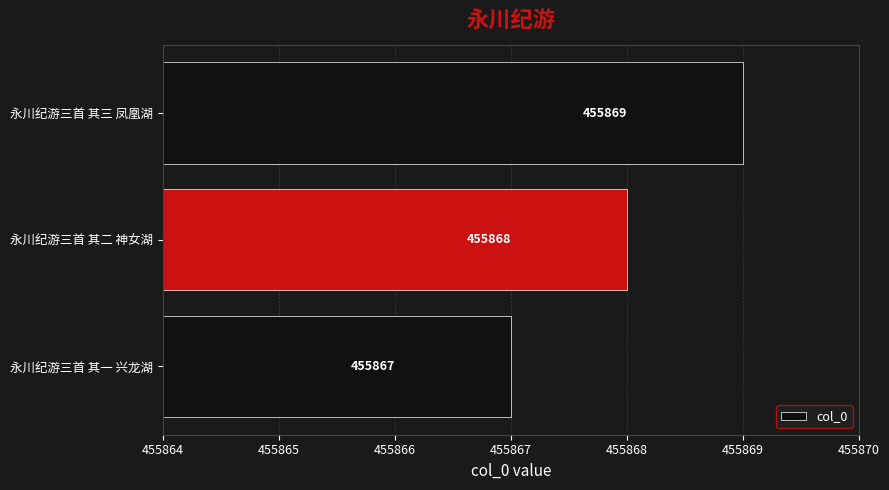

How many data points does each series have?

3